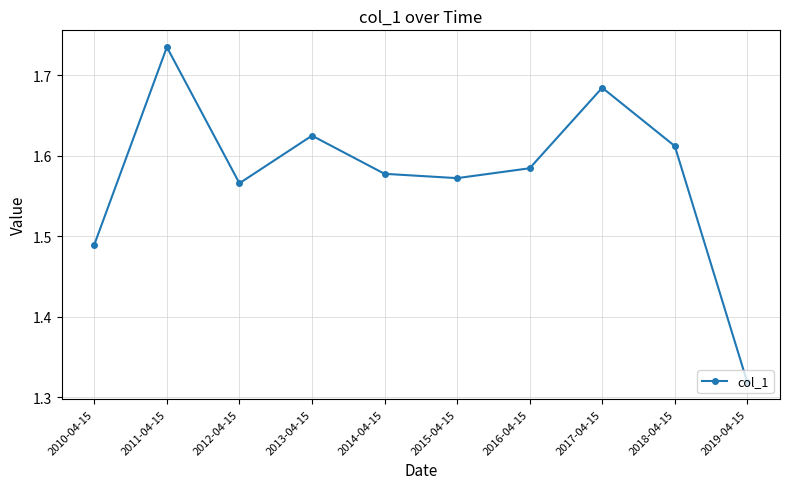

At which category does the chart reach its minimum across all series?

2019-04-15